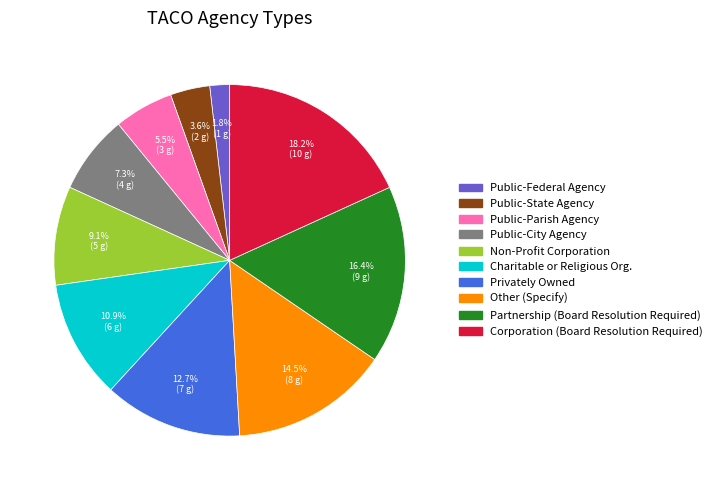

The Other (Specify) slice represents 21% of the pie. True or false?

False